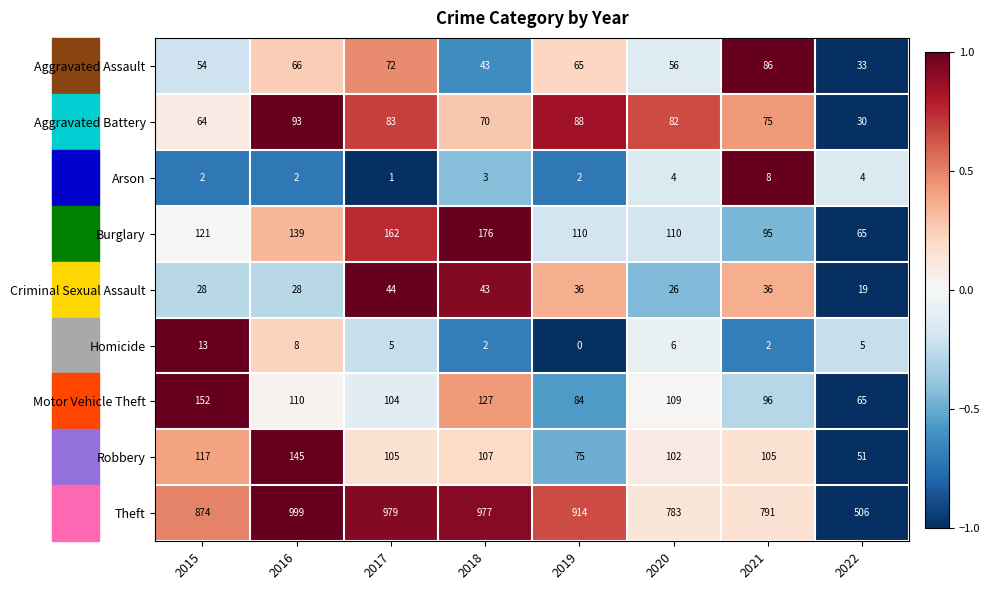

Rank the series by their maximum value, from highest to lowest.

Theft, Burglary, Motor Vehicle Theft, Robbery, Aggravated Battery, Aggravated Assault, Criminal Sexual Assault, Homicide, Arson